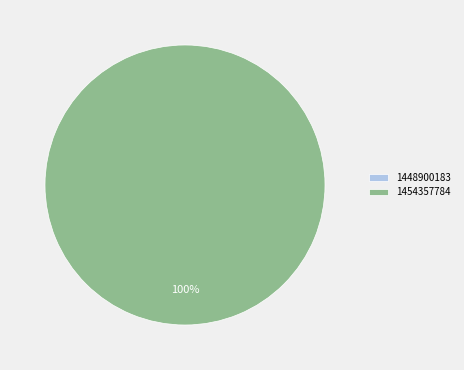

To the nearest percent, what is the difference between the 1454357784 and 1448900183 slice percentages?

100%